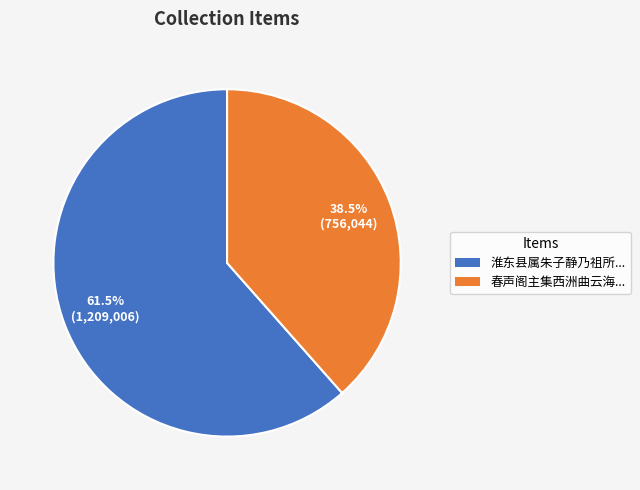

Is there any slice that represents more than half of the pie?

Yes